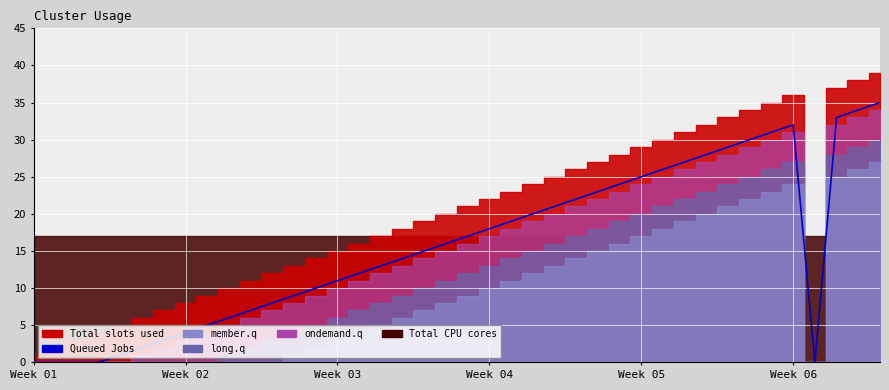

True or false: the data shows 37 at Week 05.

False